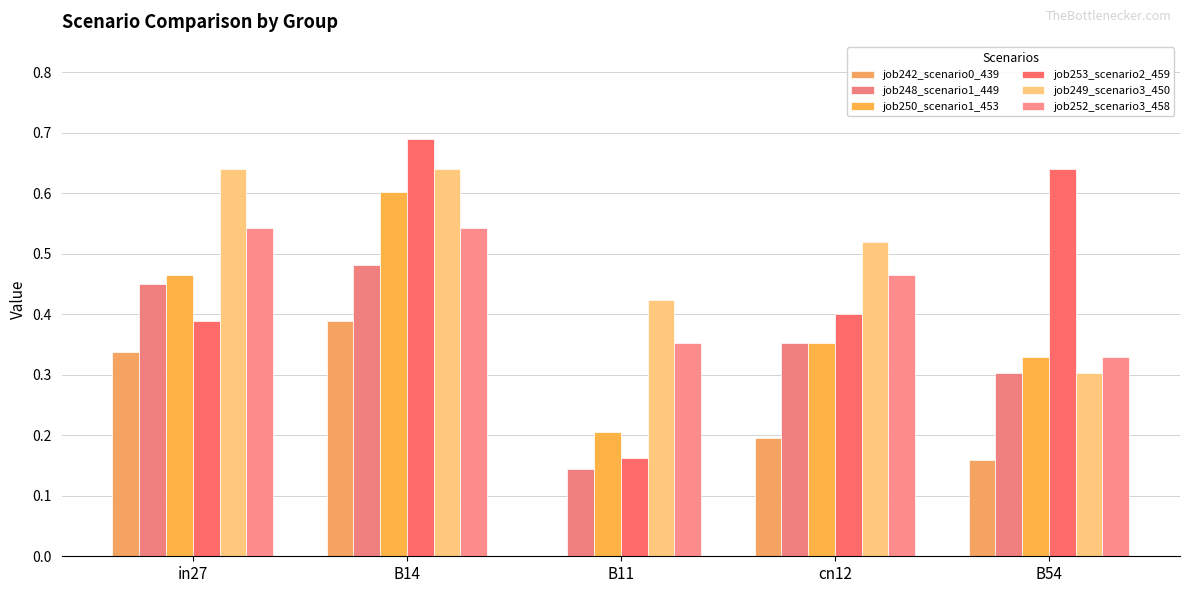

What are all the series names shown in the legend?

job242_scenario0_439, job248_scenario1_449, job250_scenario1_453, job253_scenario2_459, job249_scenario3_450, job252_scenario3_458